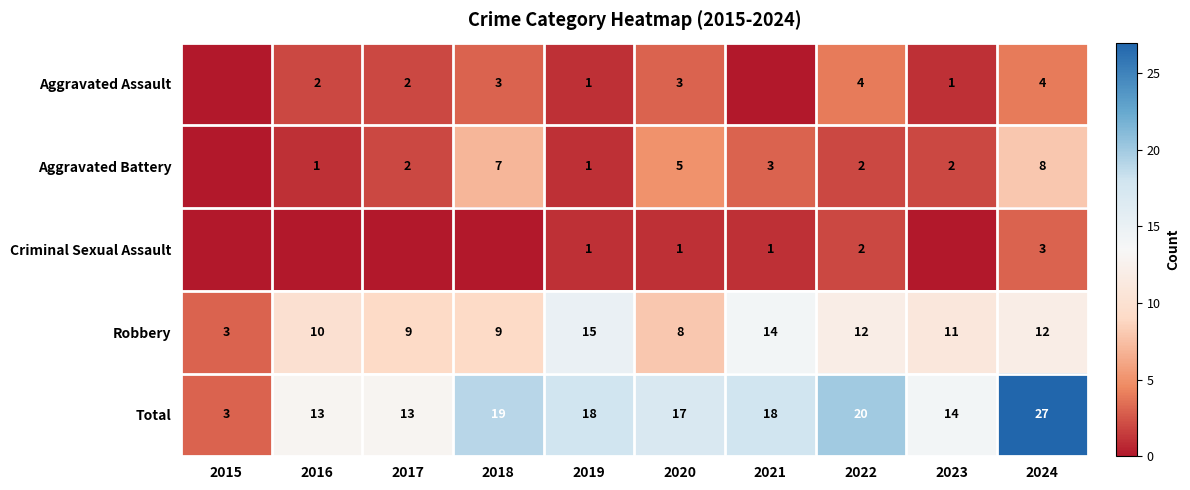

What is the spread (max minus min) of values at 2022?

18